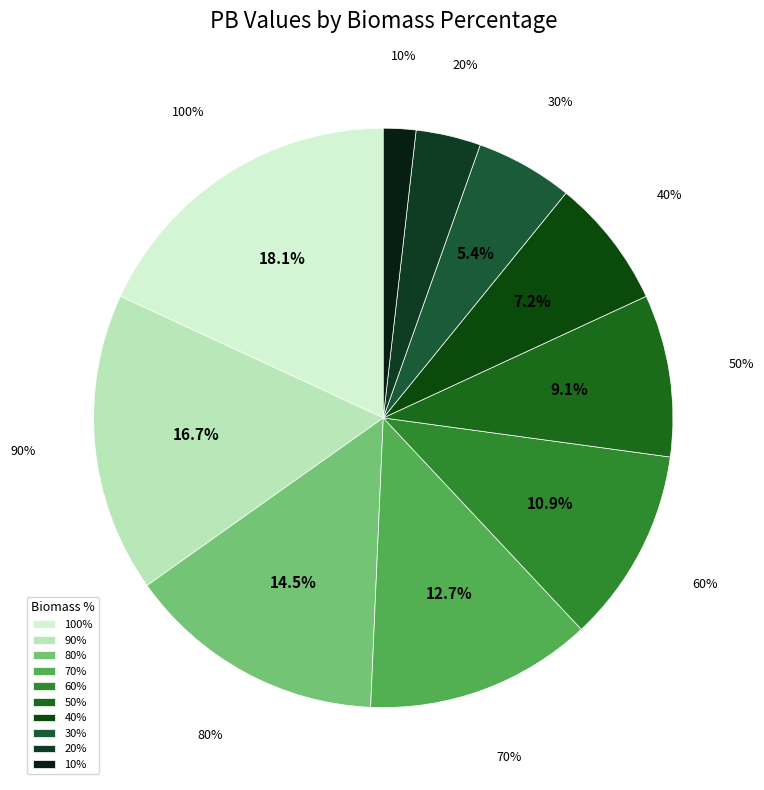

To the nearest percent, what is the combined percentage of 20% and 80%?

18%